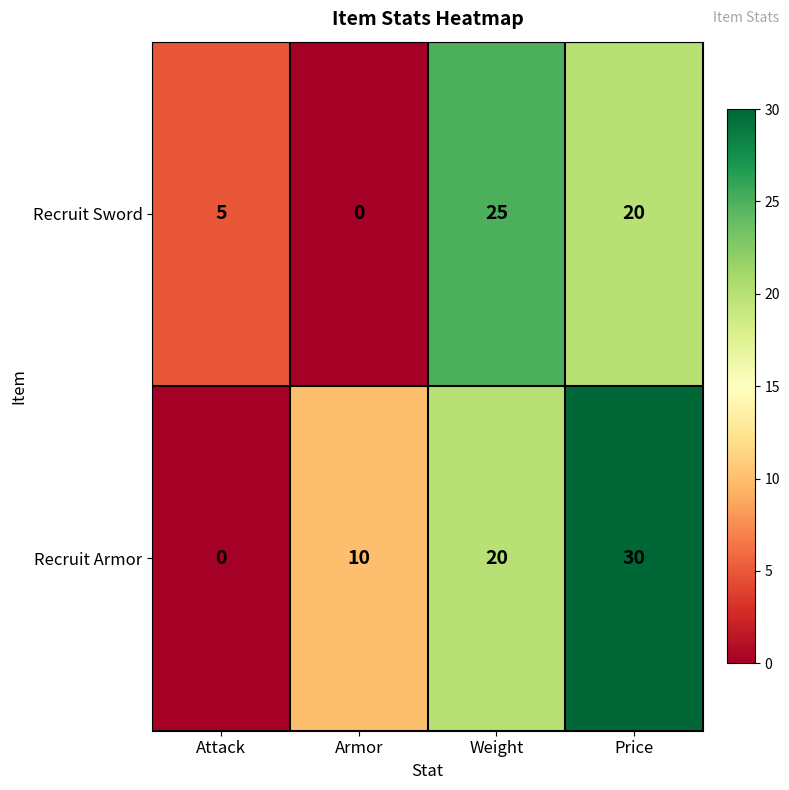

What is the greatest value displayed?

30